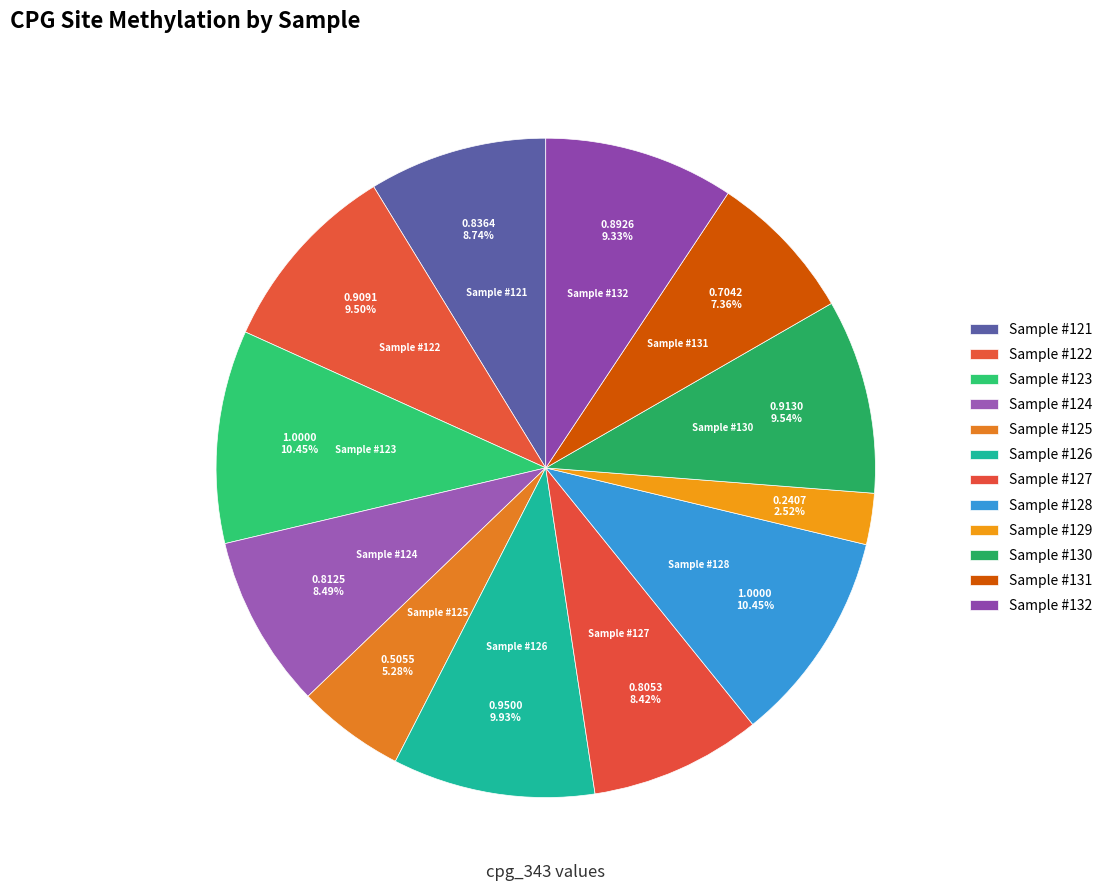

To the nearest percent, what percentage of the pie is Sample #128?

10%